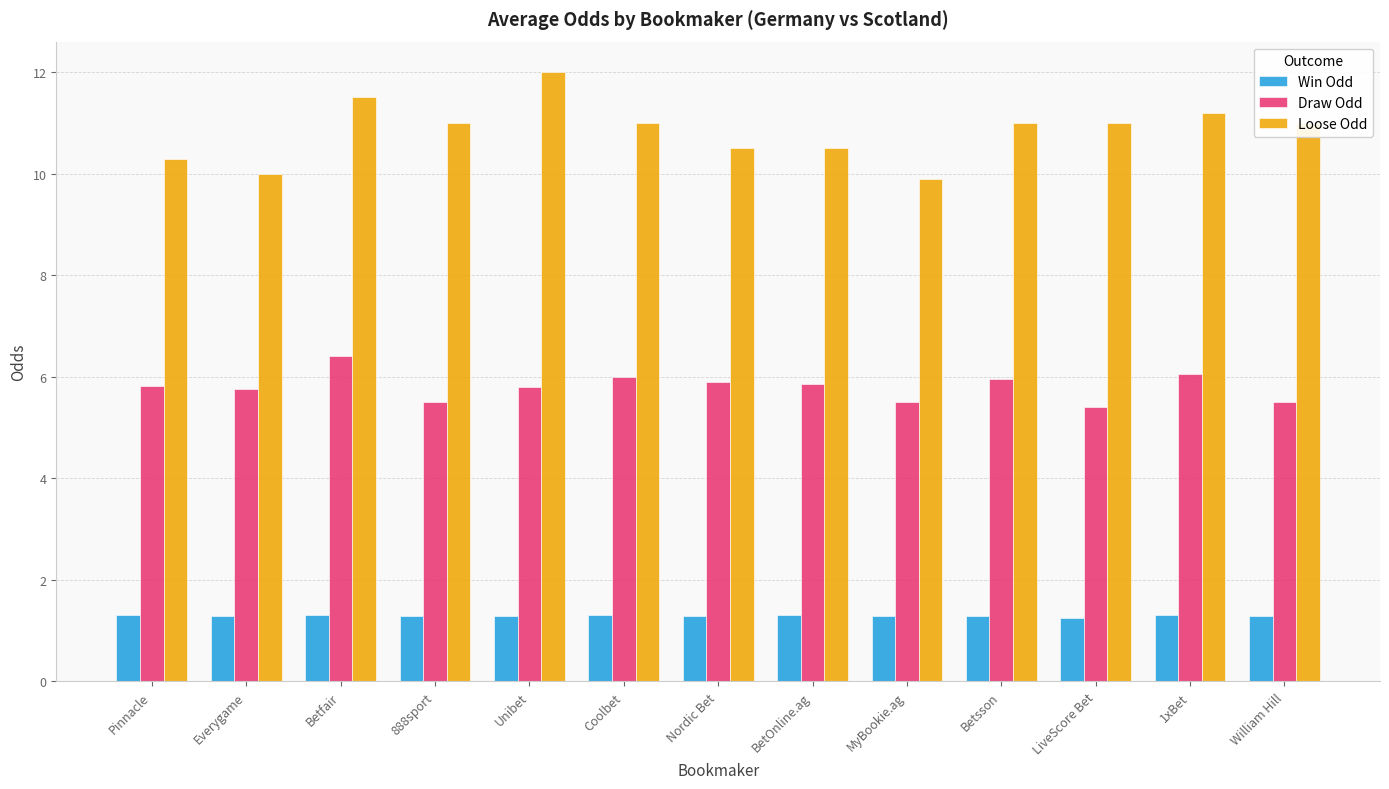

Is it true that Win Odd equals 0.7 at BetOnline.ag?

False